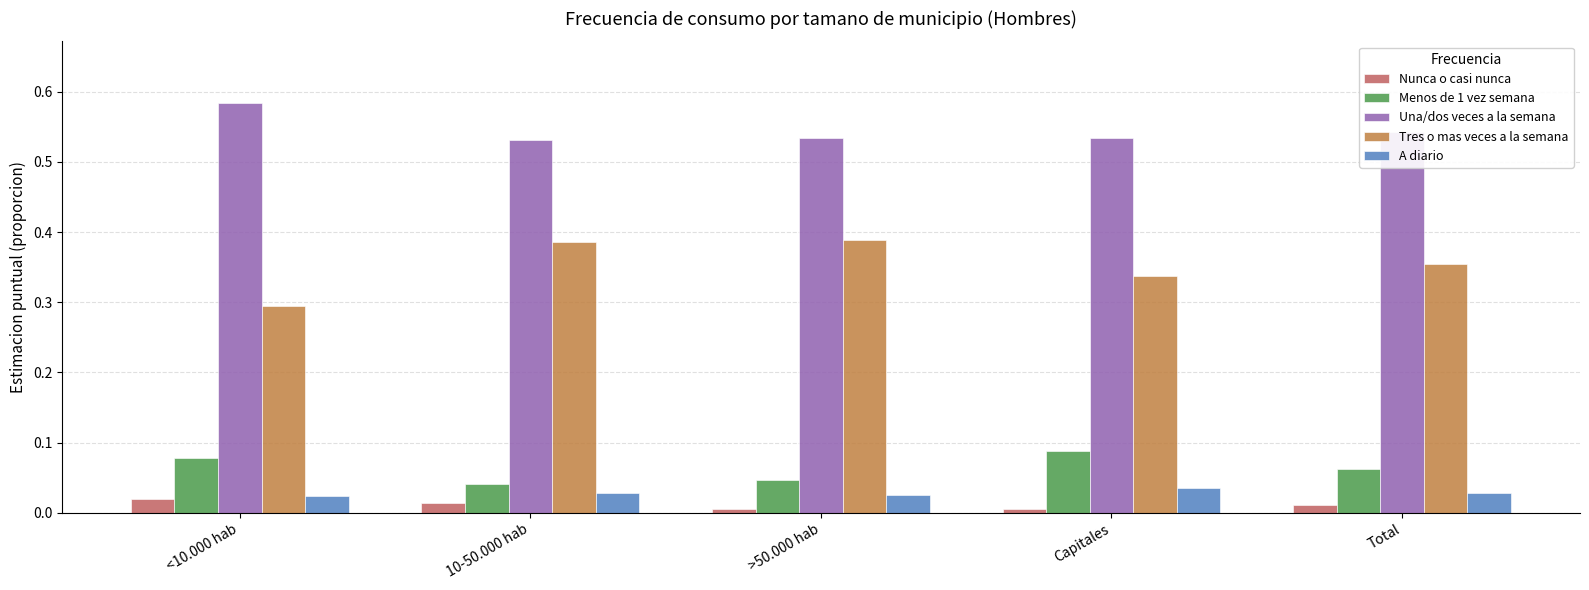

Which label corresponds to the largest value in the chart?

<10.000 hab